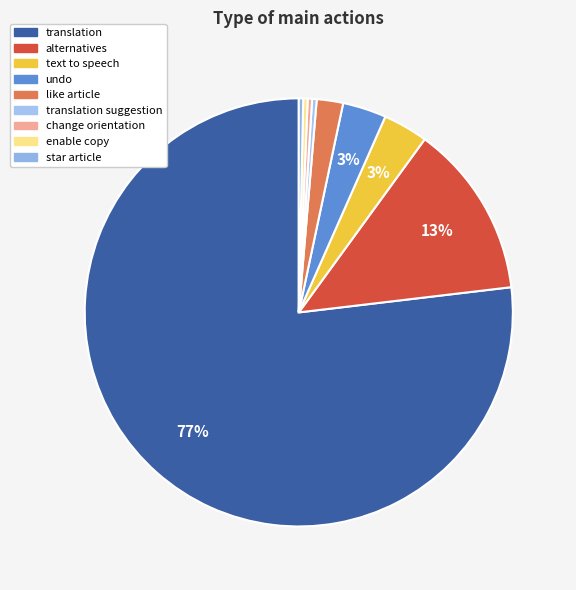

What is the majority slice?

translation